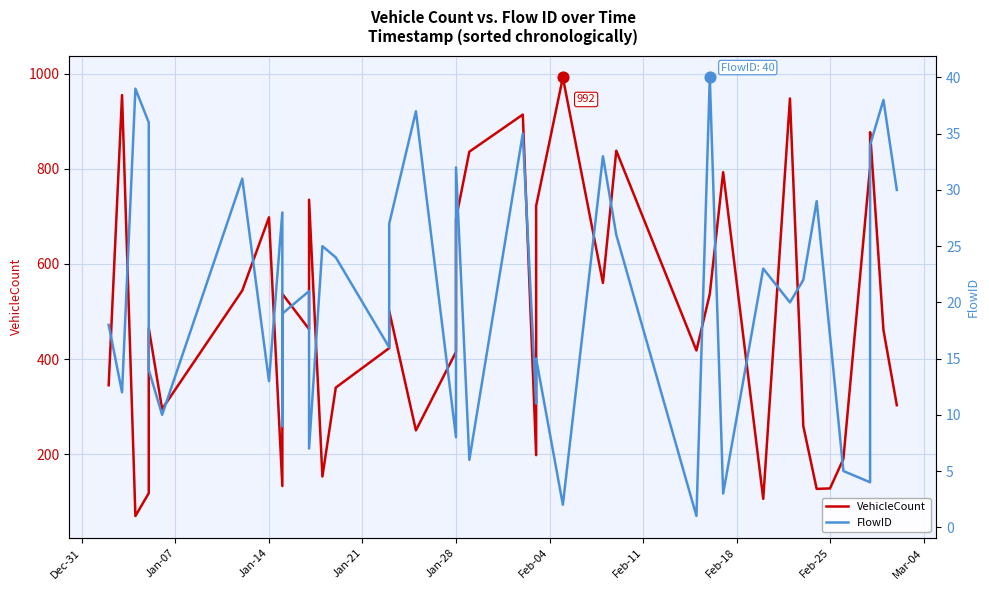

At how many categories does at least one series exceed 127?

36